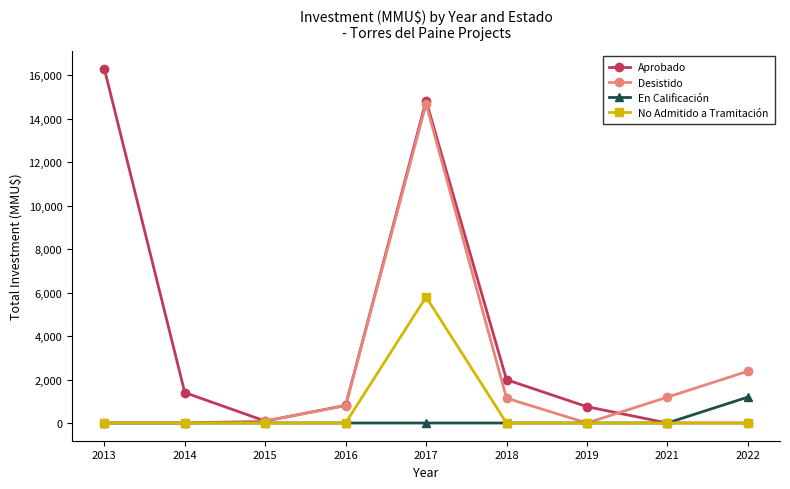

What is the spread (max minus min) of values at 2016?

810